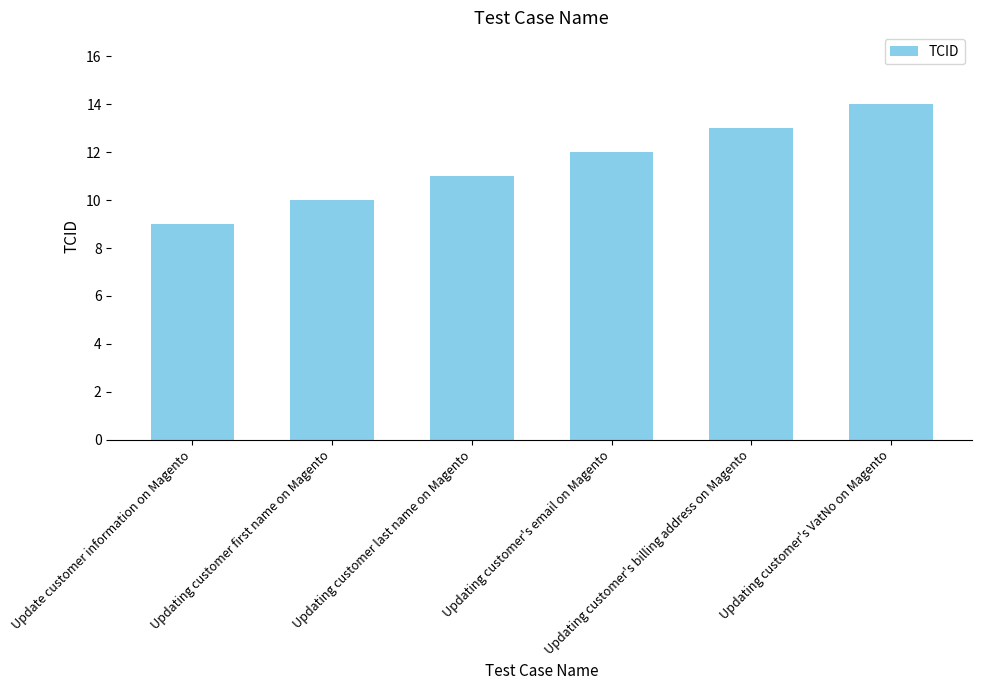

Reading left to right, list all the values displayed in this chart.

9	10	11	12	13	14